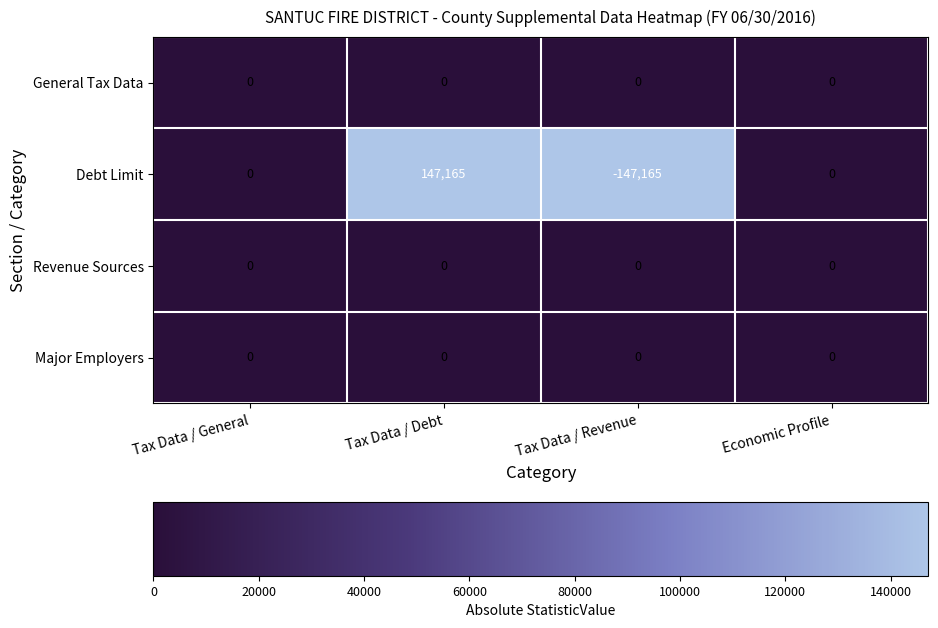

The Major Employers series shows 0 at Tax Data / General. True or false?

True